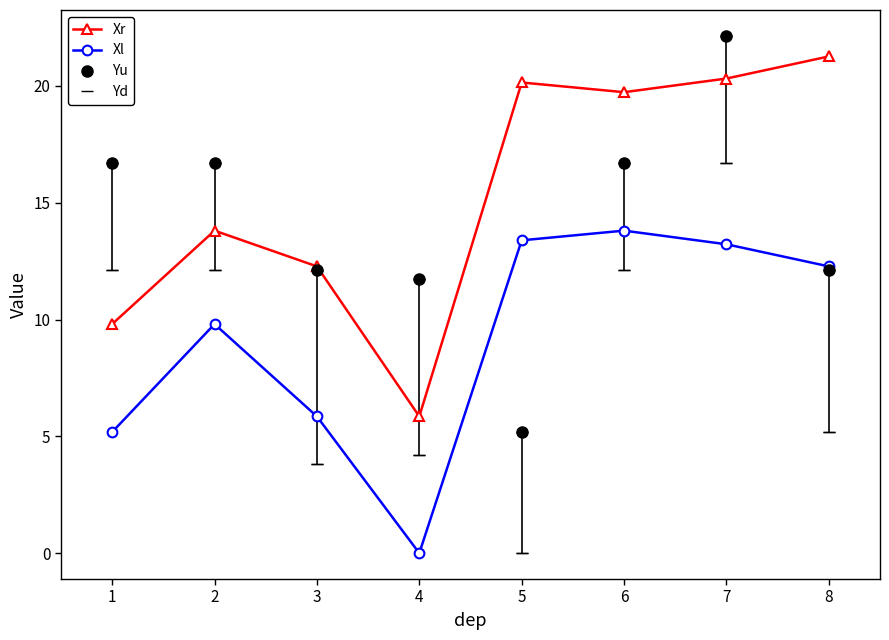

At which label does Yd reach its peak?

7